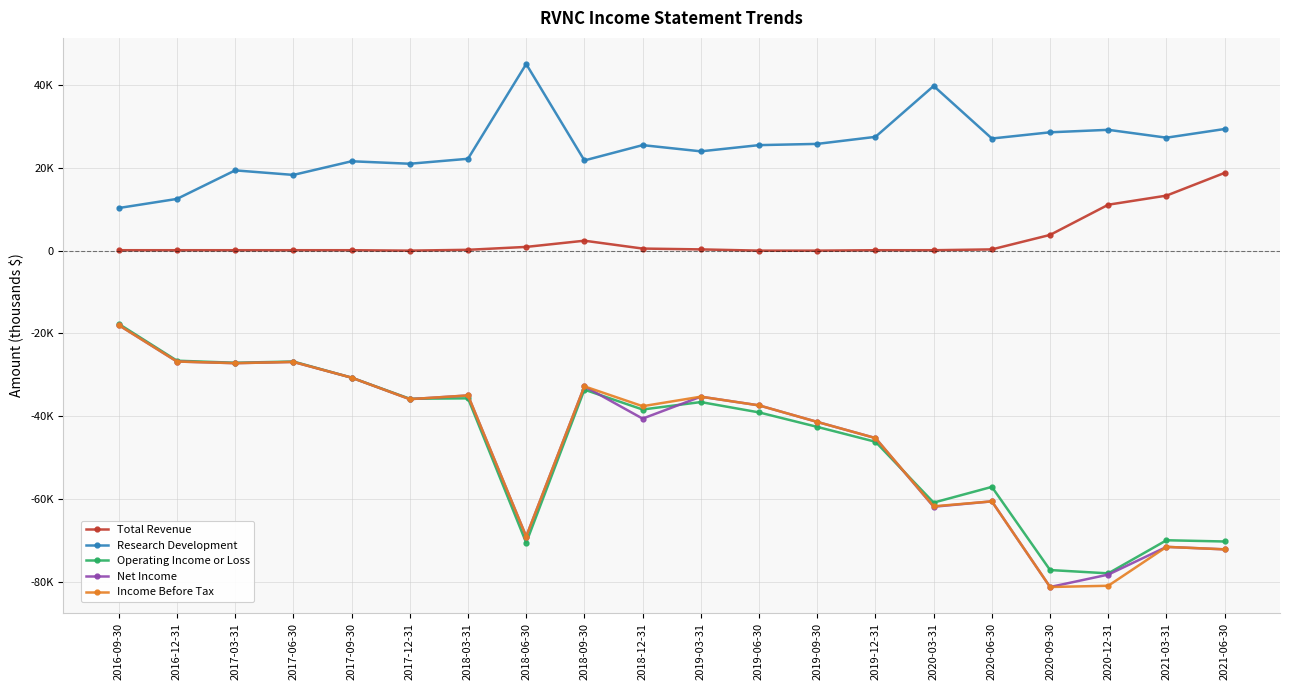

How many data points in Research Development are less than 25500?

9